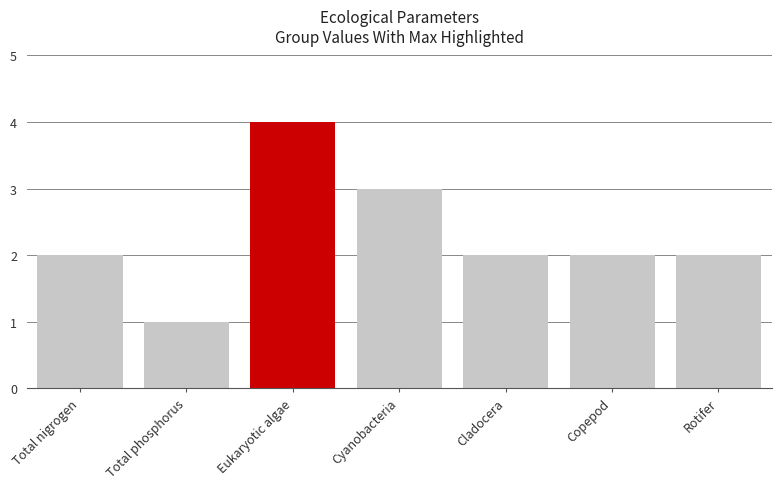

Reading left to right, list all the values displayed in this chart.

Total nigrogen=2	Total phosphorus=1	Eukaryotic algae=4	Cyanobacteria=3	Cladocera=2	Copepod=2	Rotifer=2